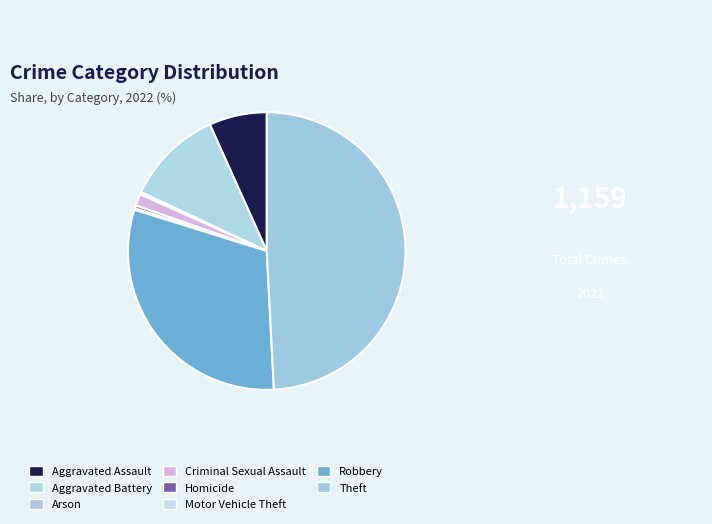

Is it true that Criminal Sexual Assault is 11% of the pie?

False